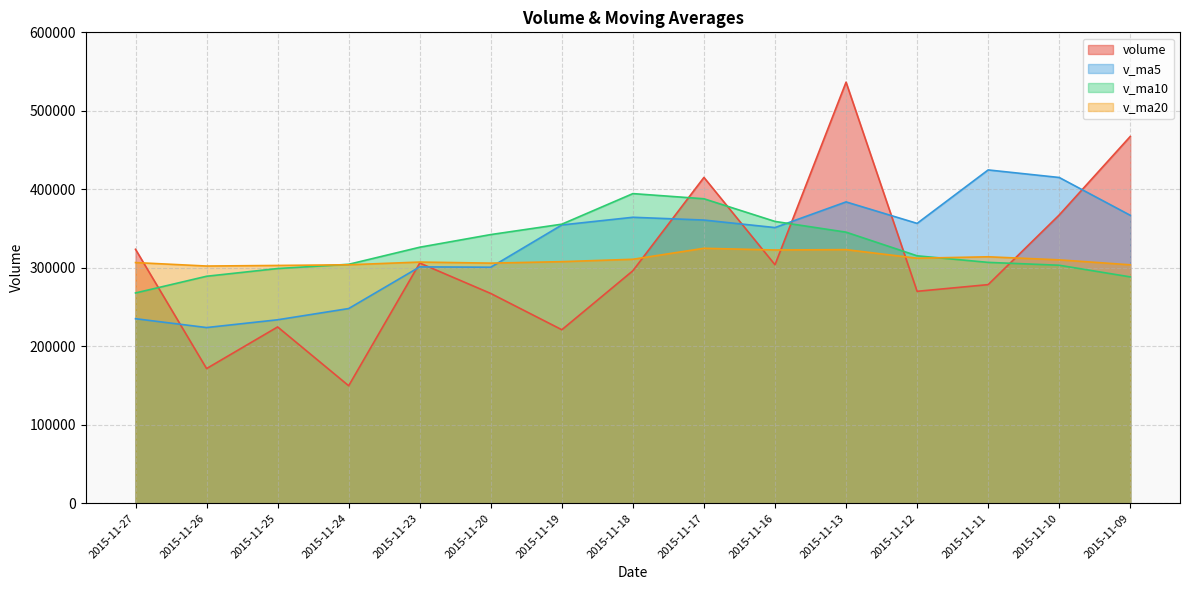

True or false: v_ma10 and v_ma20 intersect in this chart.

True